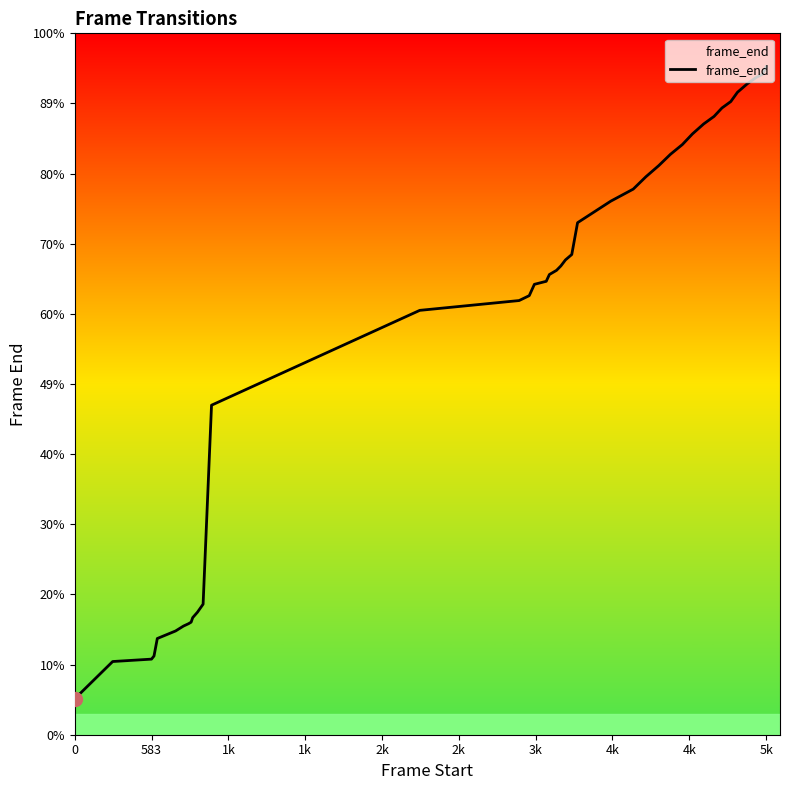

True or false: there are more than 1 points higher than both neighbors.

False